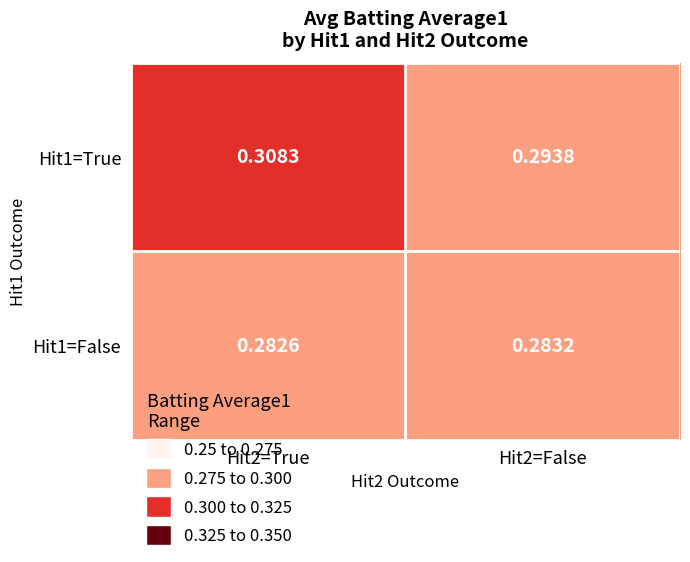

Is the value of Hit1=True at Hit2=True greater than the value of Hit1=False at Hit2=False?

Yes